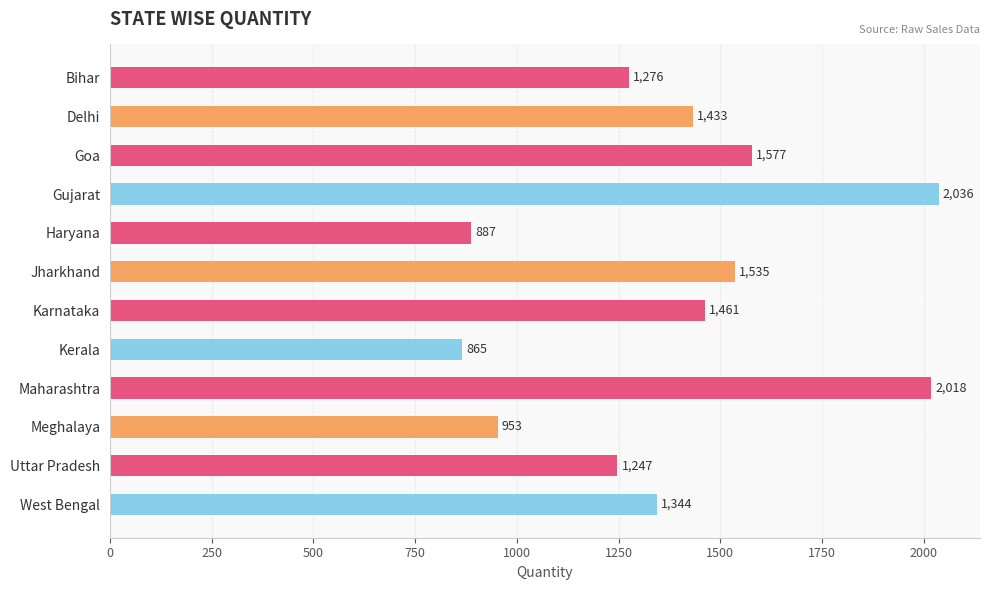

Between Delhi and Gujarat, which is larger?

Gujarat